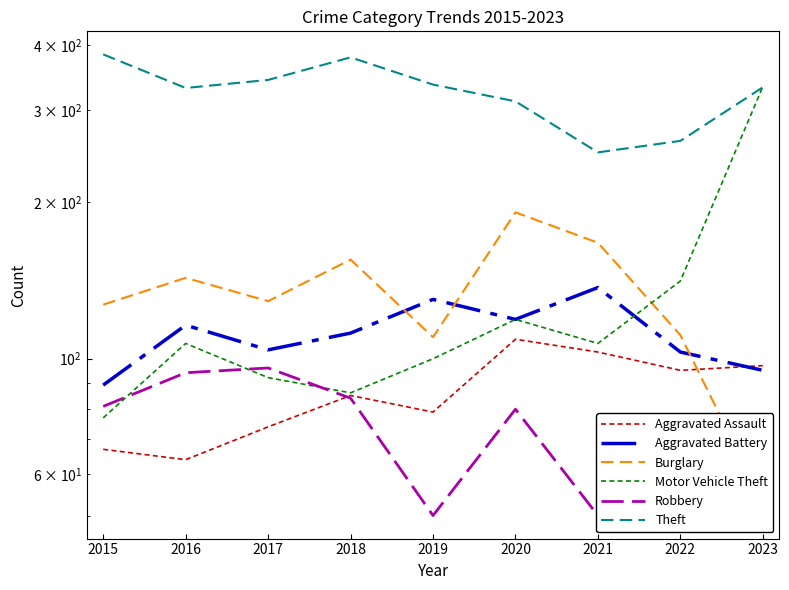

How many data points in Robbery are less than 80?

4